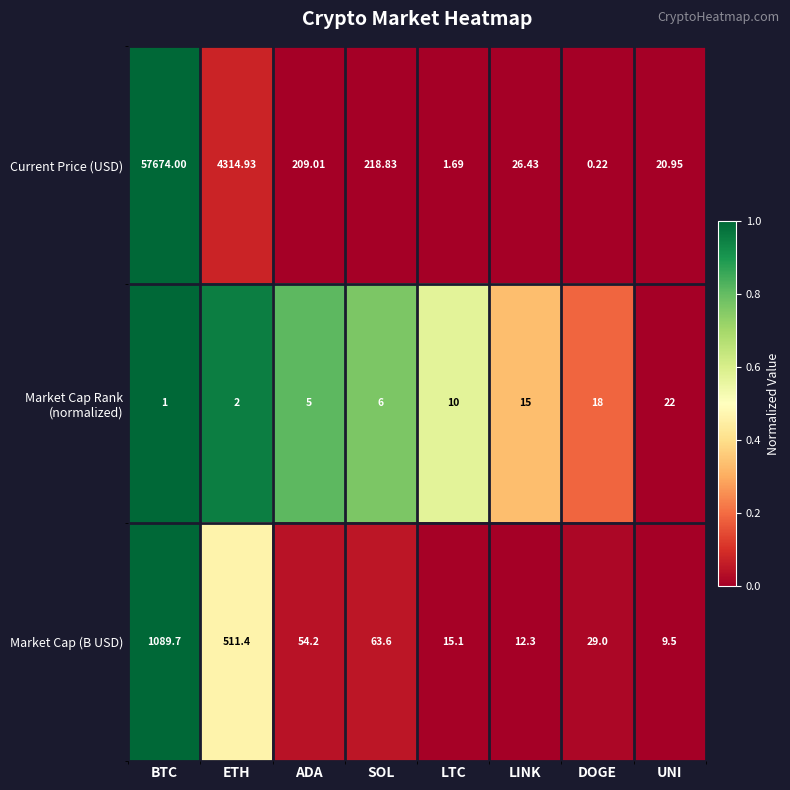

At which category does the chart reach its minimum across all series?

DOGE